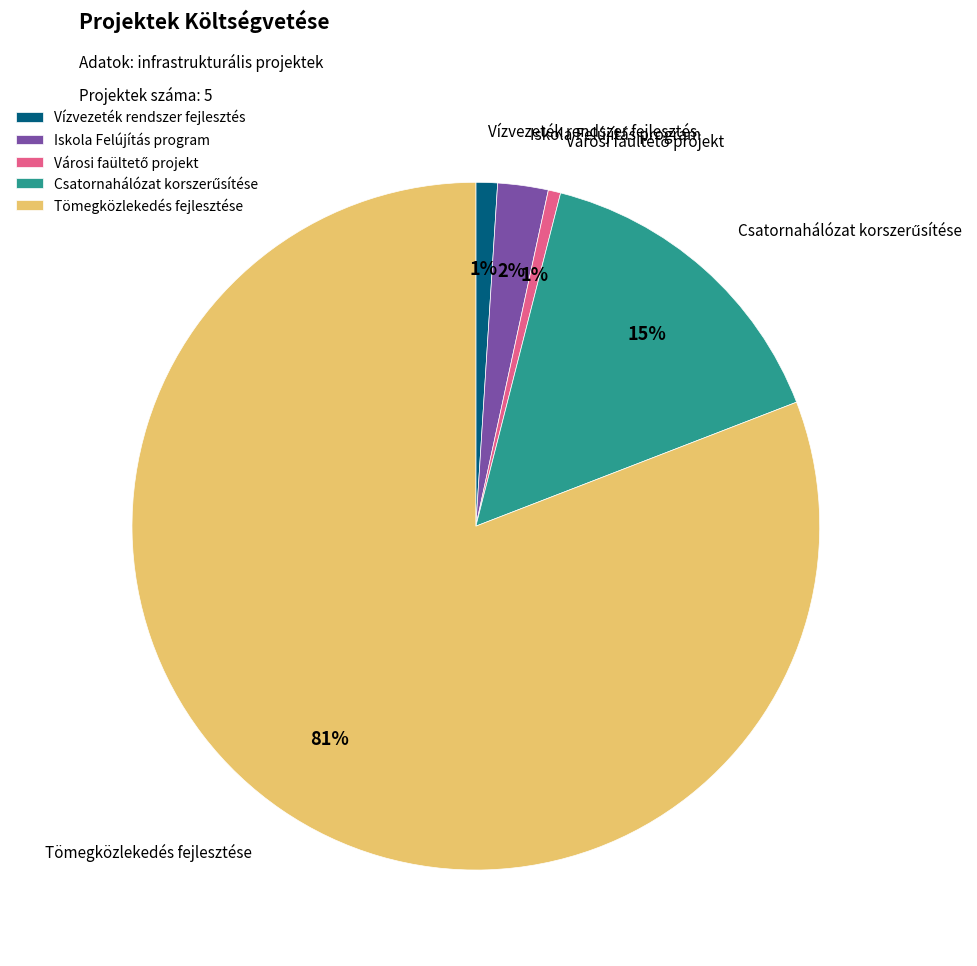

How many segments does this pie chart have?

5